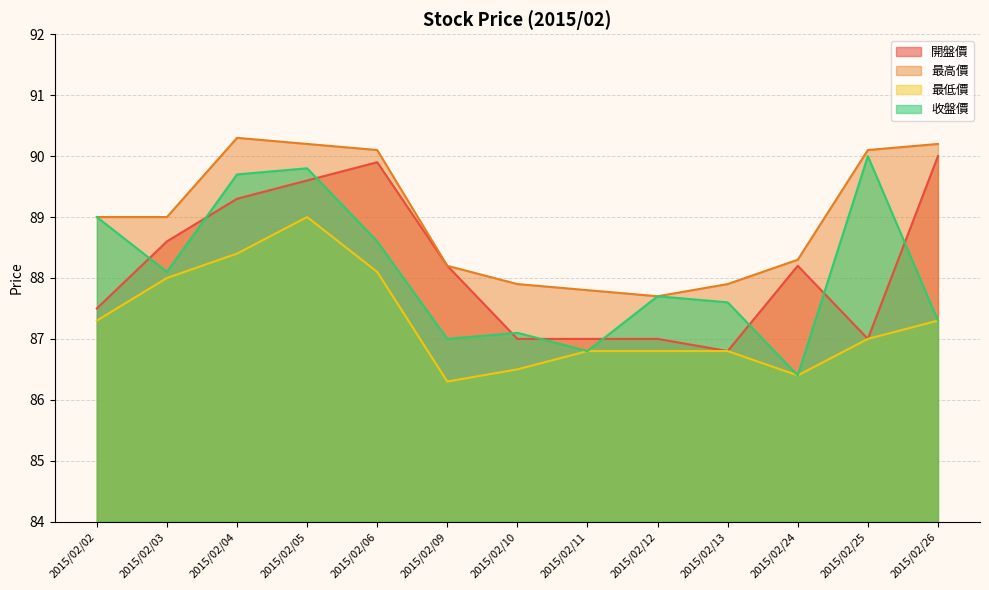

At which label does 開盤價 reach its peak?

2015/02/26